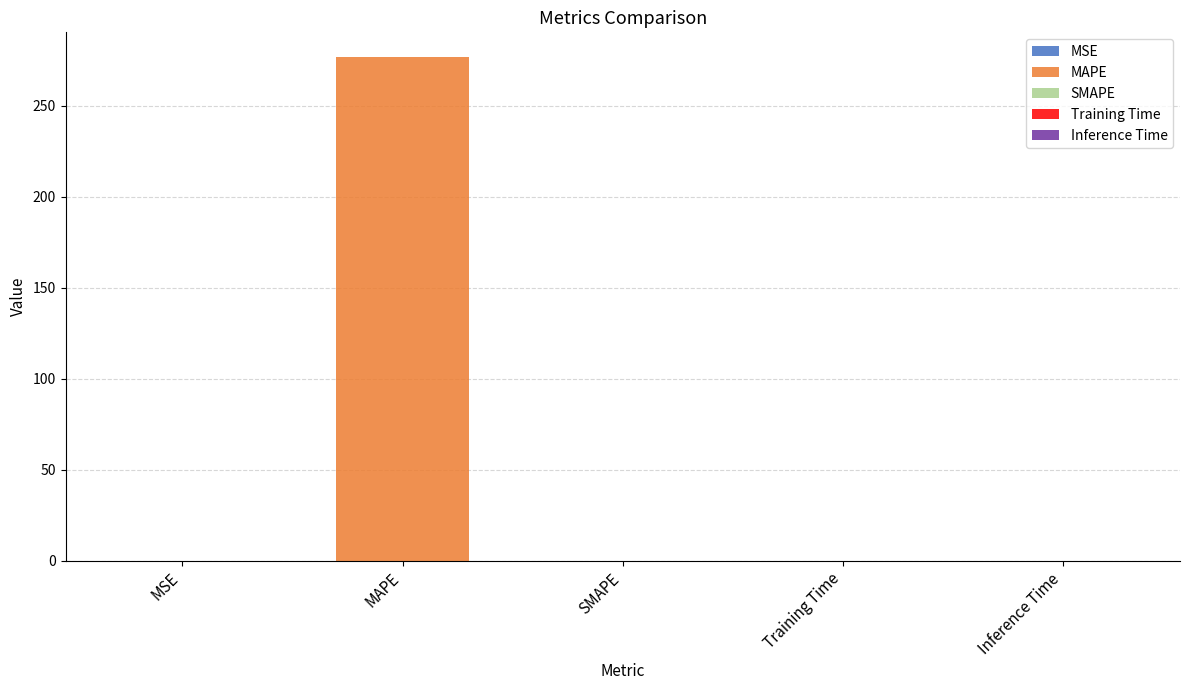

Reading left to right, list all the values displayed in this chart.

MSE=0.0	MAPE=276.4	SMAPE=0.0	Training Time=0.0	Inference Time=0.0